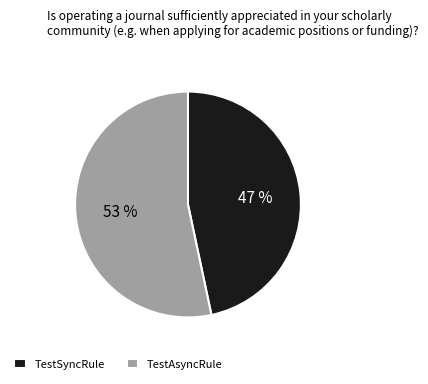

Combined, do TestAsyncRule and TestSyncRule account for over 50%?

Yes